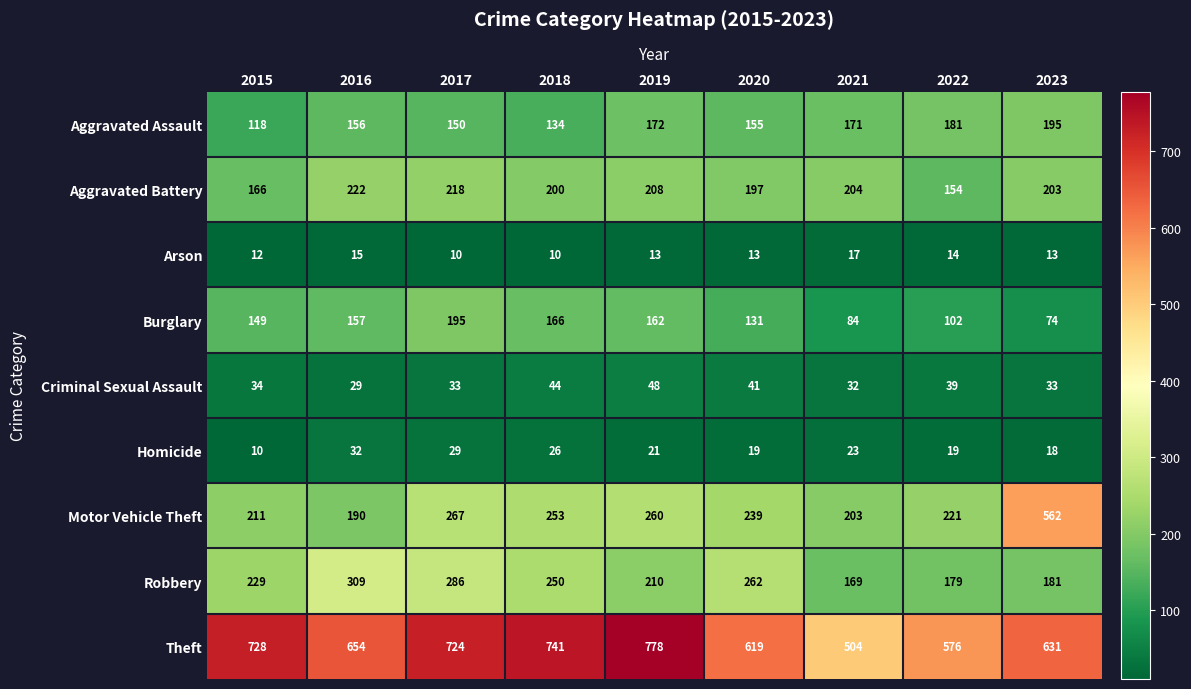

Rank the series at 2016 from highest to lowest value.

Theft, Robbery, Aggravated Battery, Motor Vehicle Theft, Burglary, Aggravated Assault, Homicide, Criminal Sexual Assault, Arson